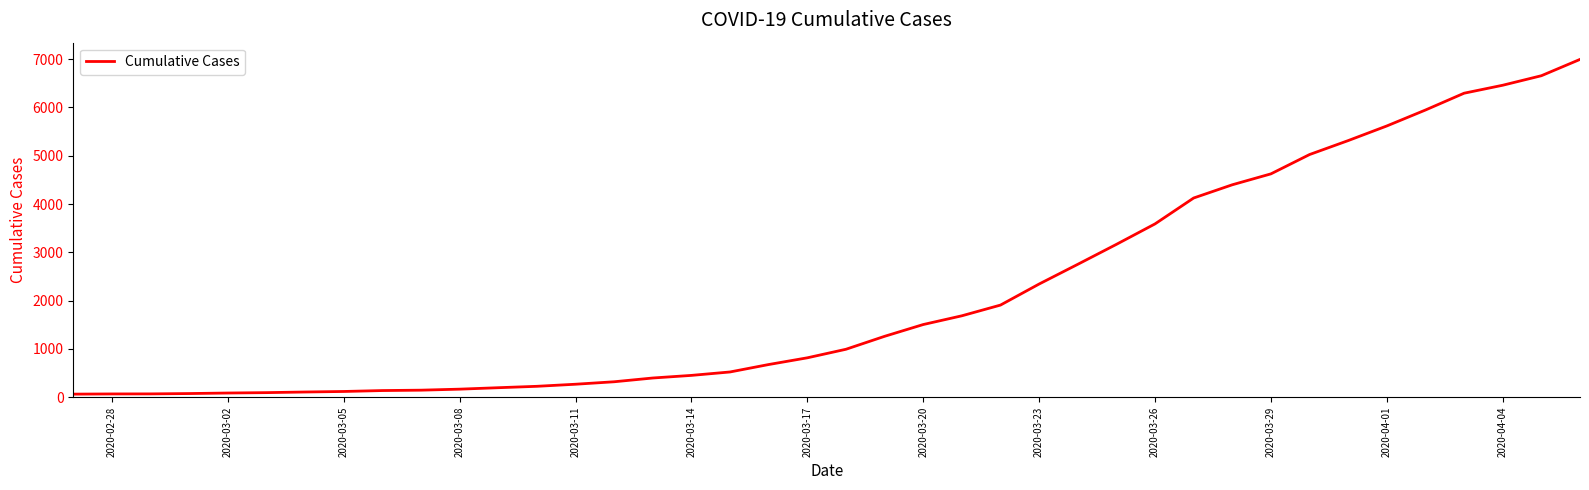

What is the maximum value shown in the chart?

6995